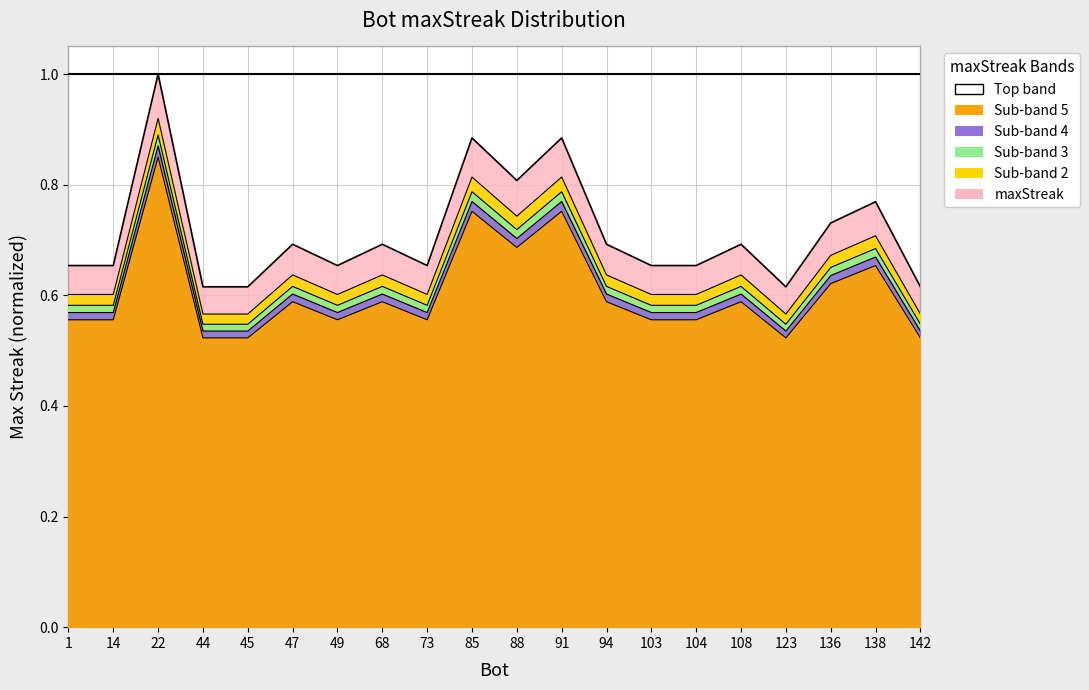

Reading left to right, extract all data points from this chart.

1=0.6	14=0.6	22=0.9	44=0.5	45=0.5	47=0.6	49=0.6	68=0.6	73=0.6	85=0.8	88=0.7	91=0.8	94=0.6	103=0.6	104=0.6	108=0.6	123=0.5	136=0.7	138=0.7	142=0.5